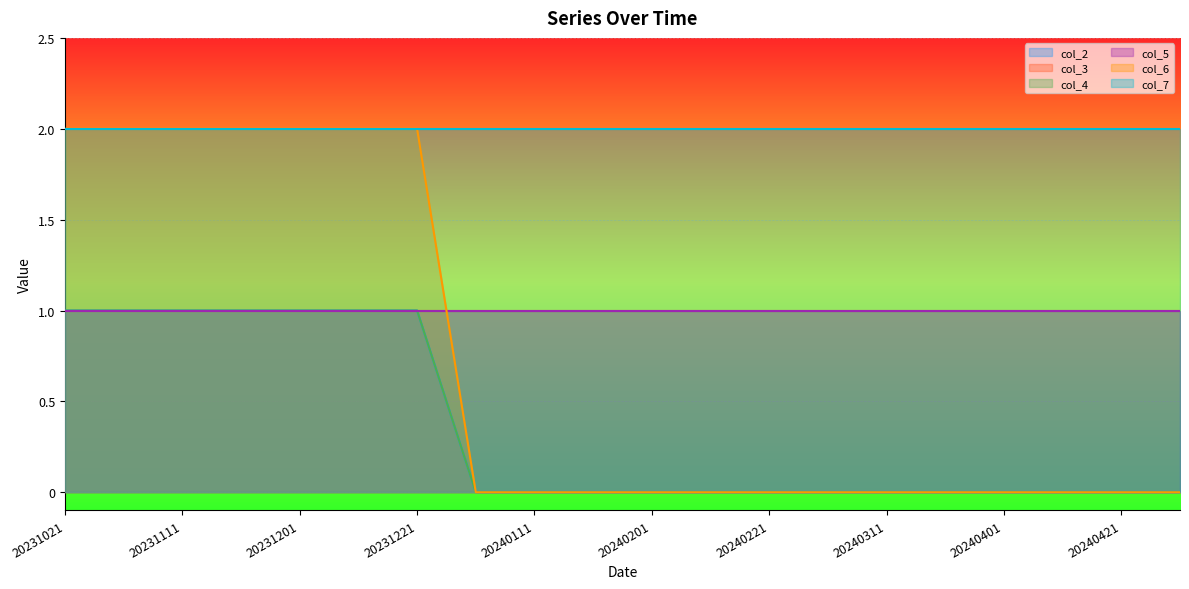

The value of col_2 at 20240321 is 0. True or false?

True